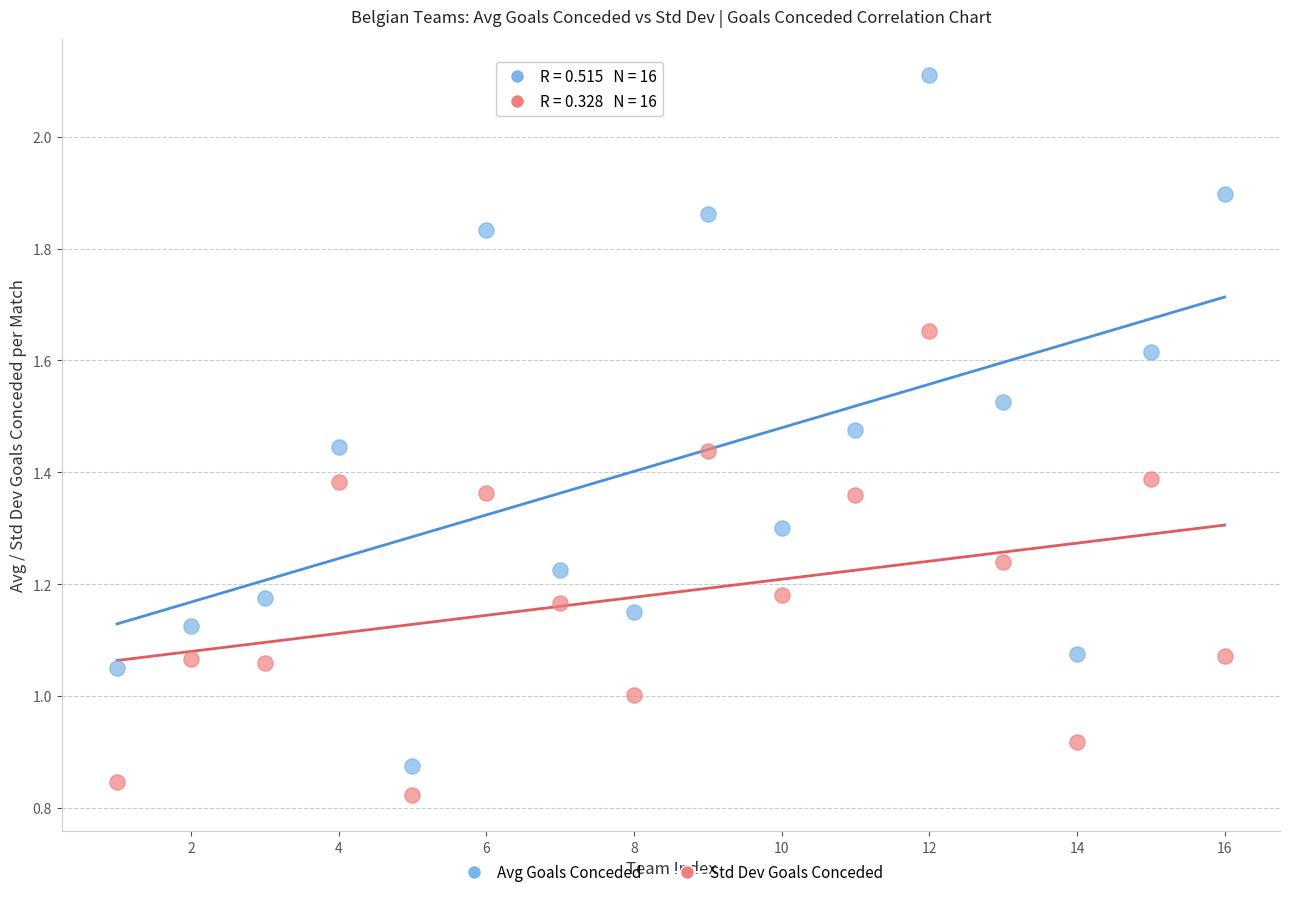

Across all data points, what is the range of Y values (max minus min)?

1.3